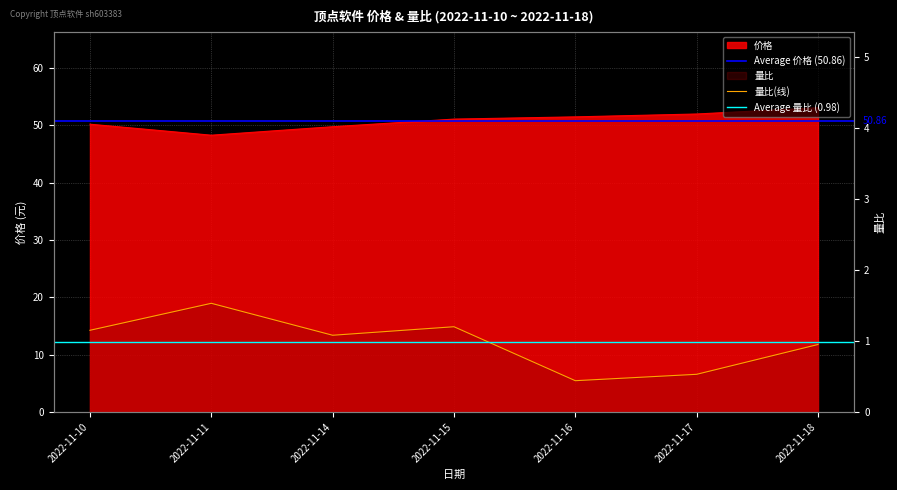

What is the smallest value displayed?

0.4